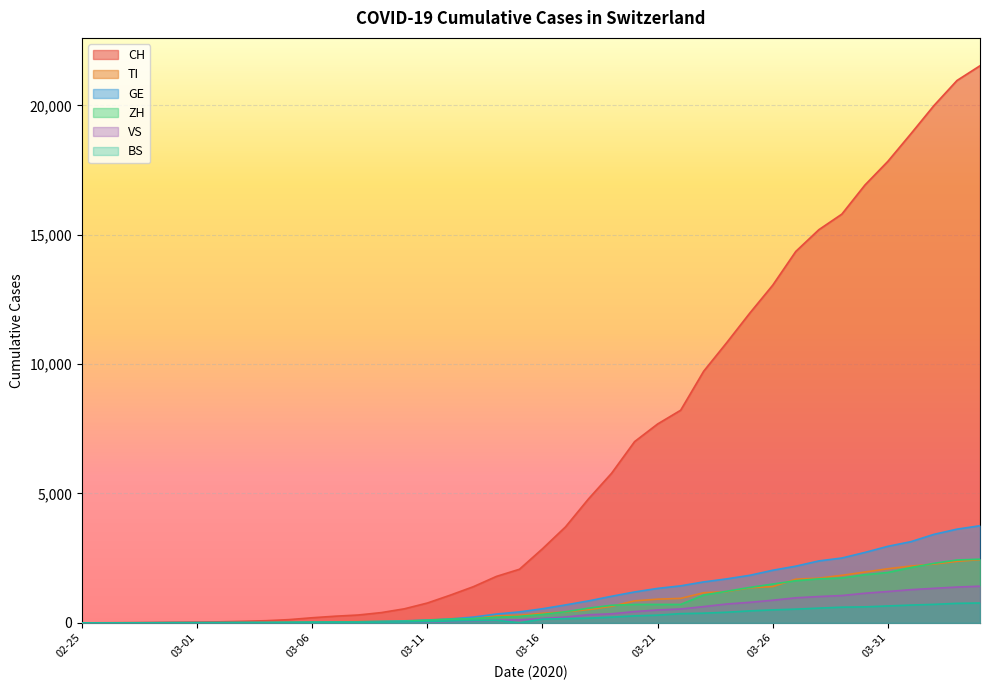

At which category is the sum across all series the highest?

2020-04-04